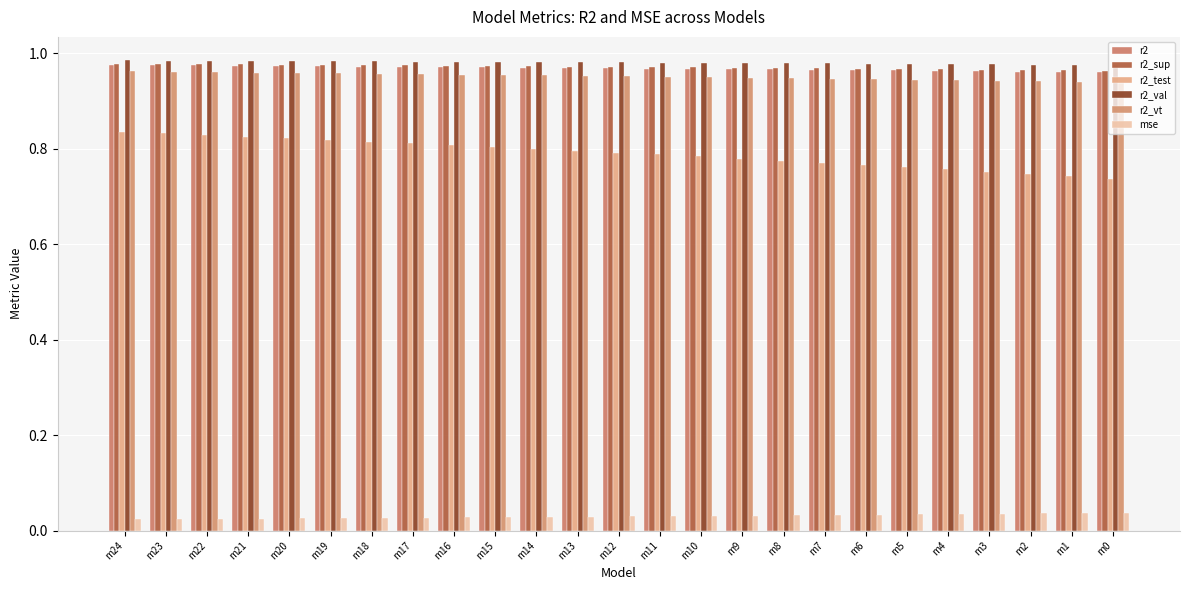

What are all the series names shown in the legend?

r2, r2_sup, r2_test, r2_val, r2_vt, mse